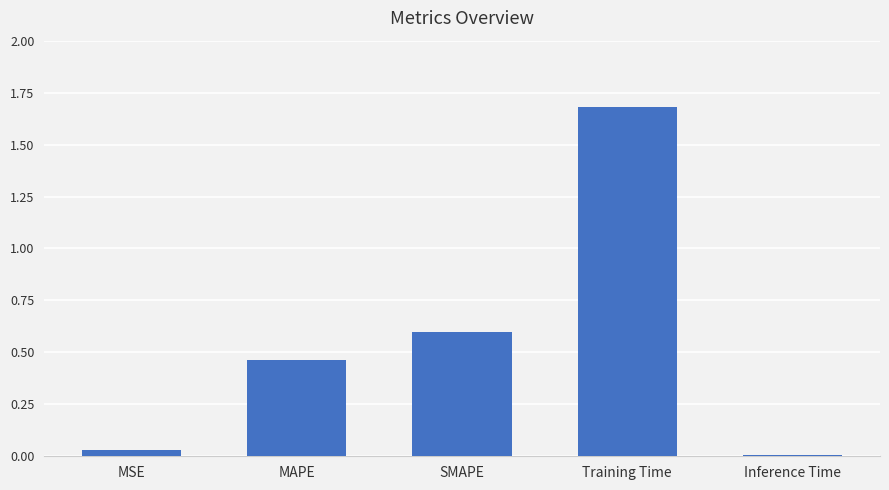

What is the label of the 1st bar from the right?

Inference Time